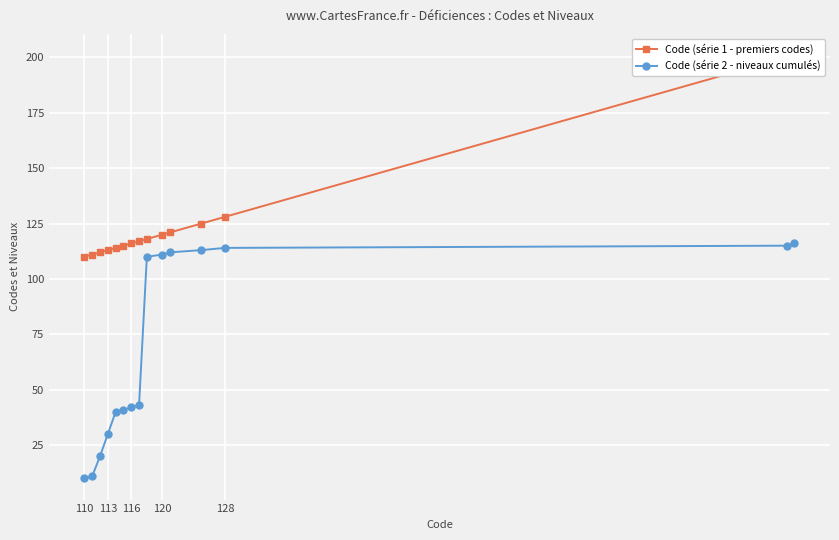

The value of Code (série 2 - niveaux cumulés) at 110 is 10. True or false?

True